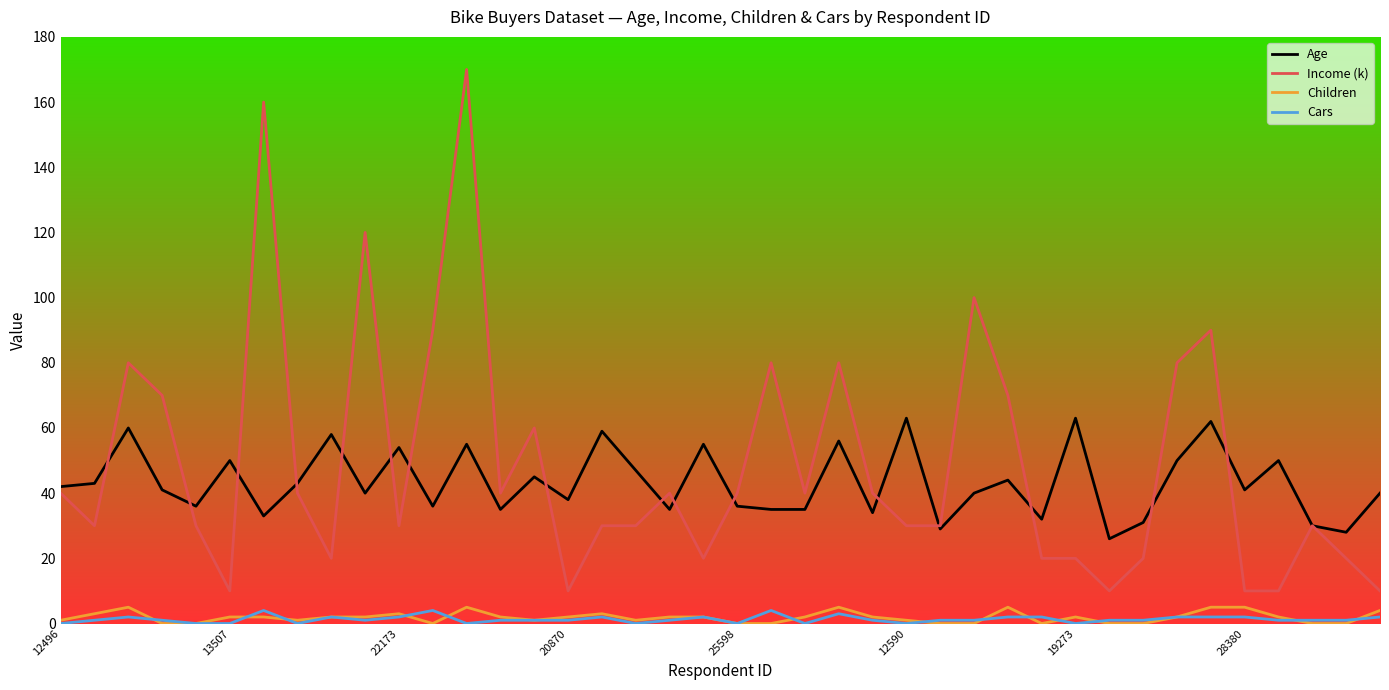

True or false: Cars and Income (k) intersect in this chart.

False